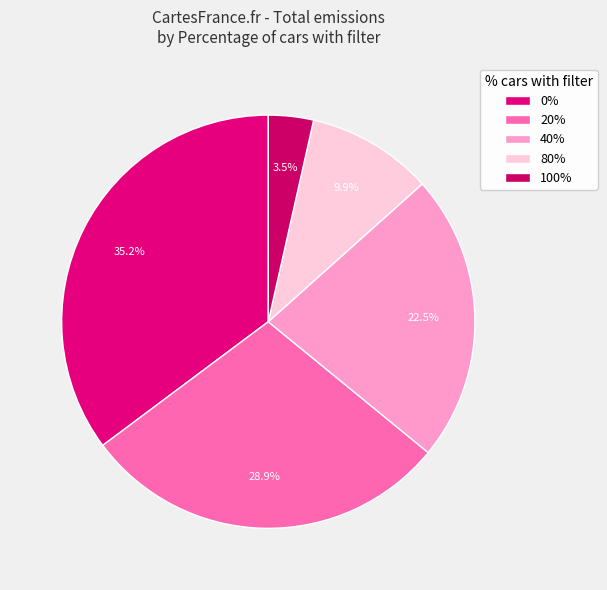

Is there a majority slice in this chart?

No